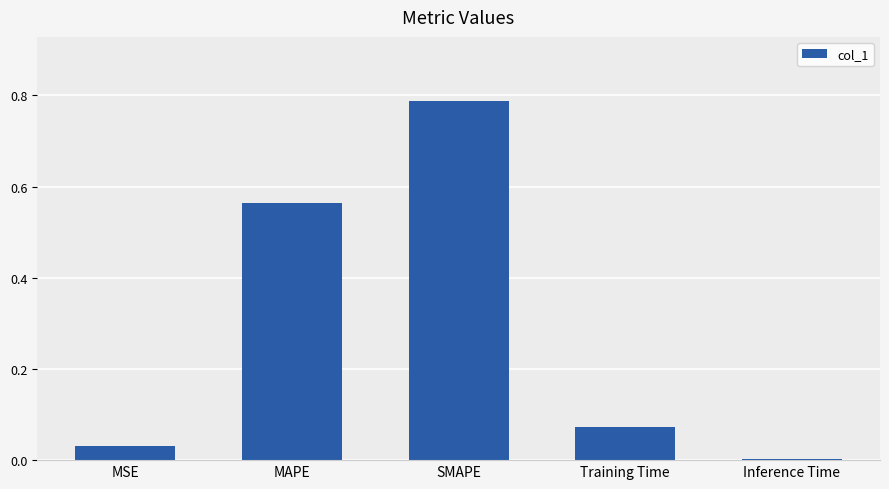

What is the sum of all values?

1.5